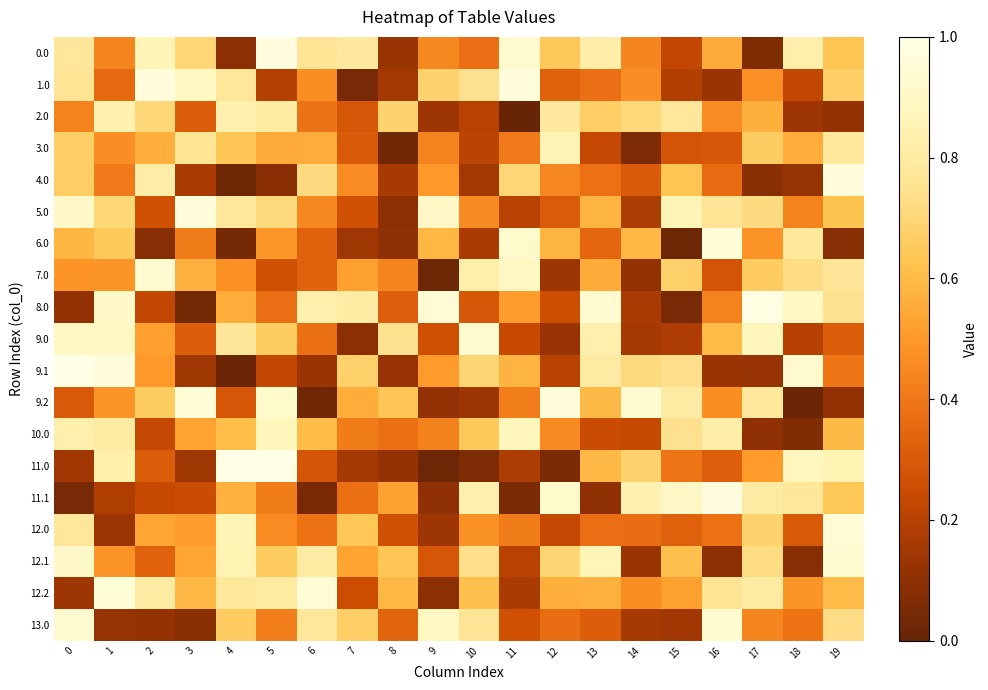

Between 15 and 12, which is larger?

12